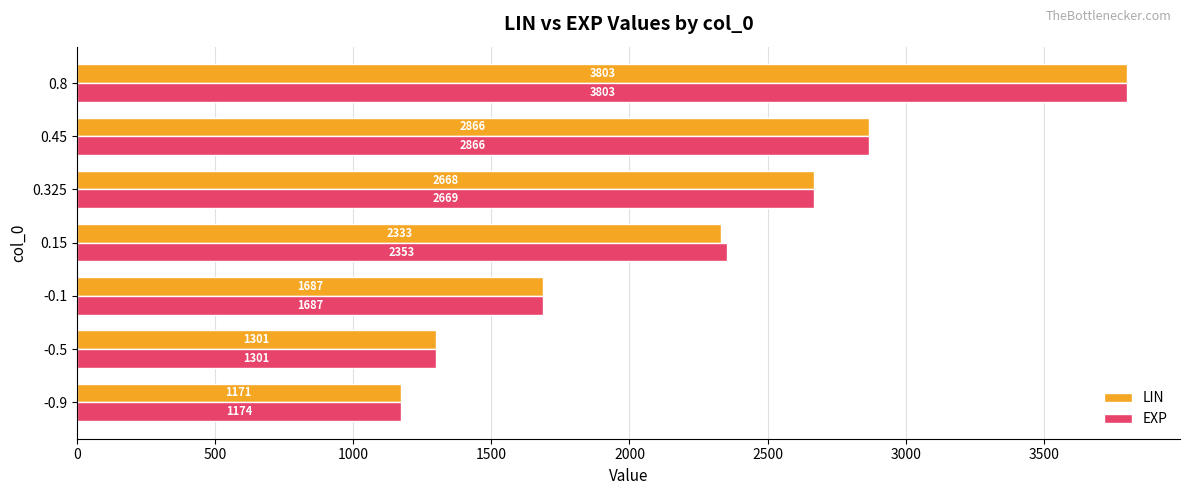

Which series has the largest total across all categories?

EXP